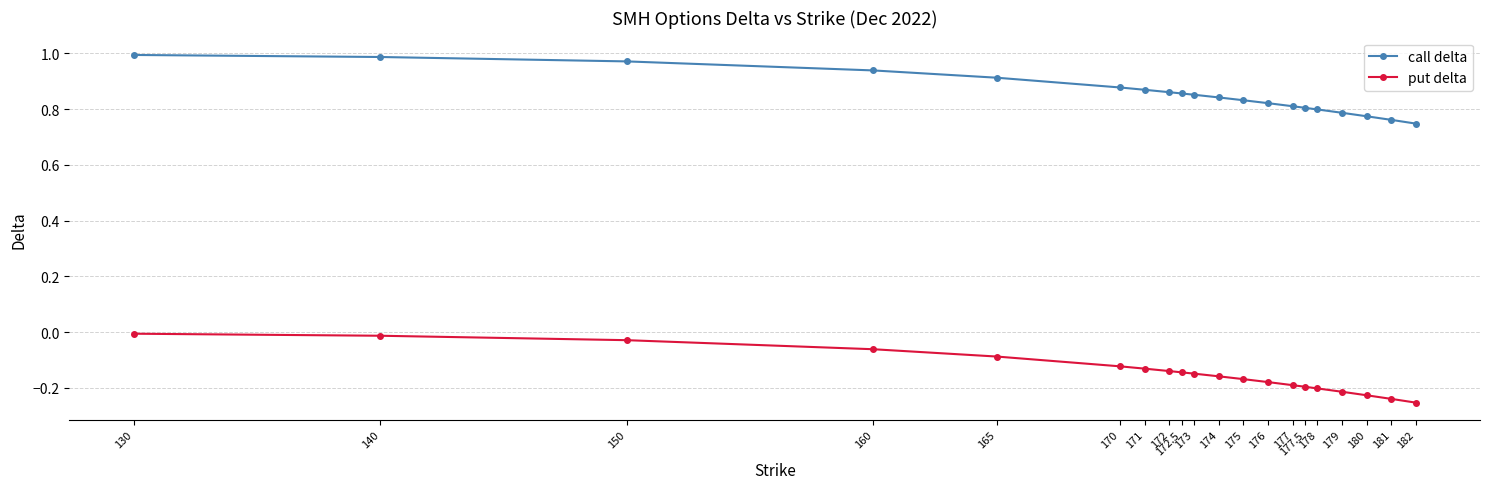

True or false: put delta has a value of -0.1 at 170.

True